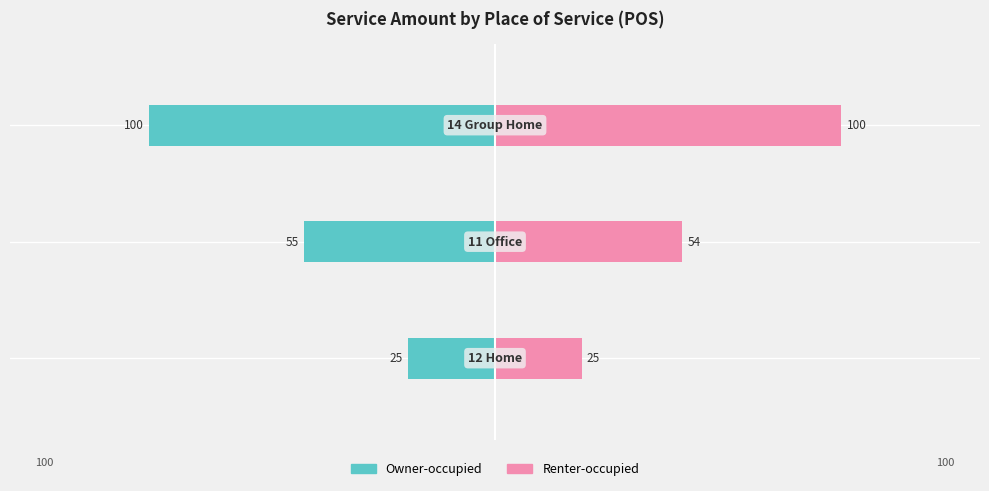

At how many categories does at least one series exceed 73?

1